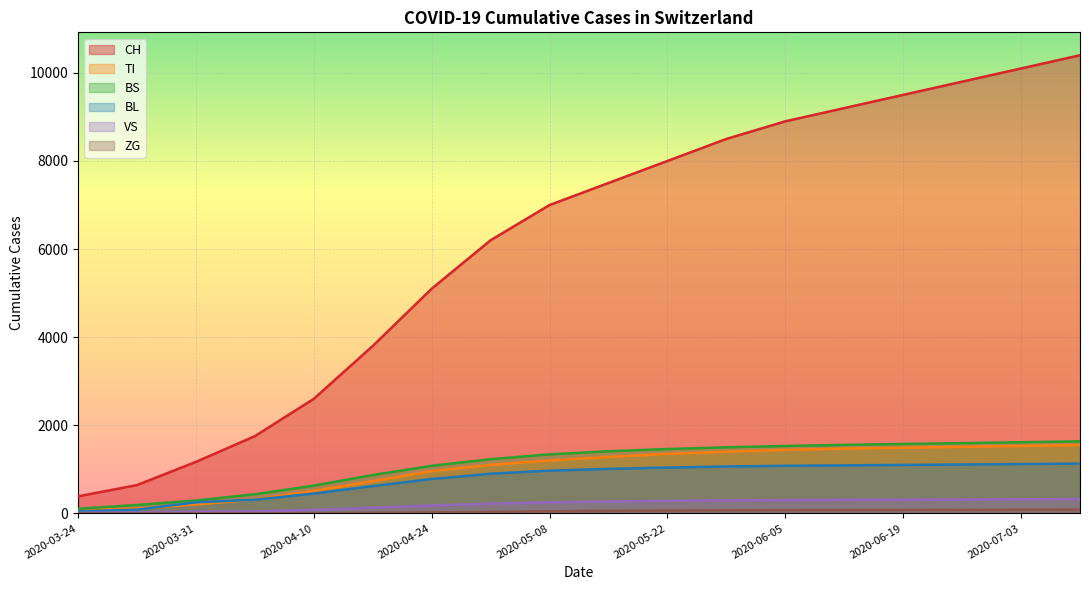

The CH series shows 10400 at 2020-07-10. True or false?

True